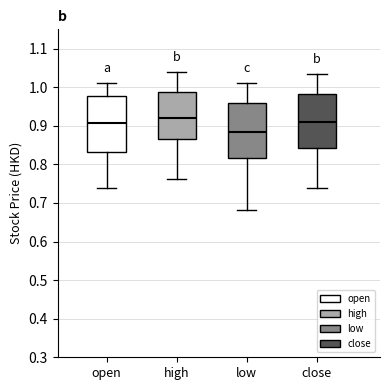

Where is the lower edge of the box for open on the y-axis? The values are not printed on the chart, so give them approximately, as read against the axis.

0.83